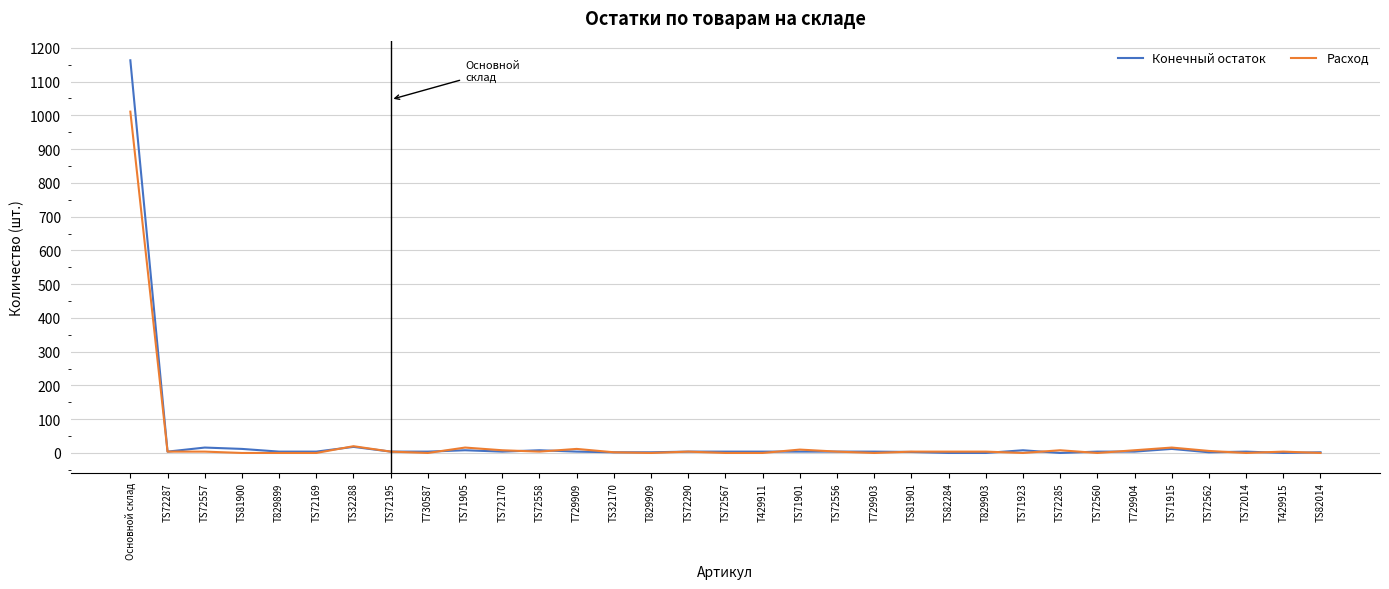

What is the sum of the Расход values at TS71905 and TS71923?

16